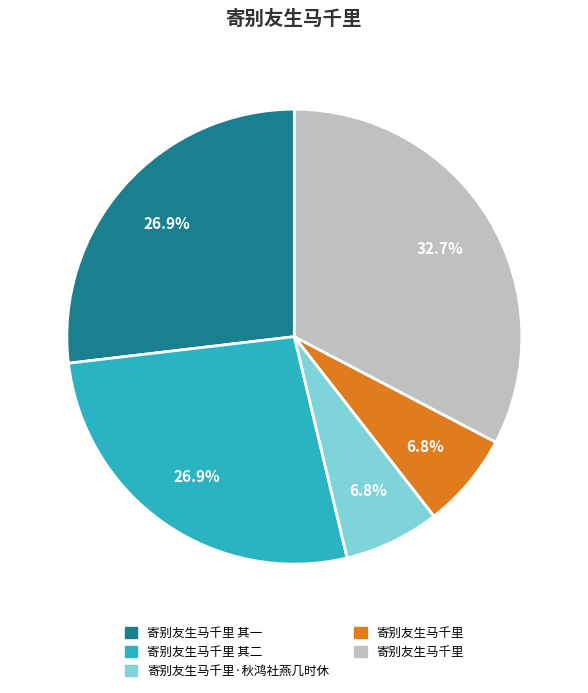

Is there a majority slice in this chart?

No